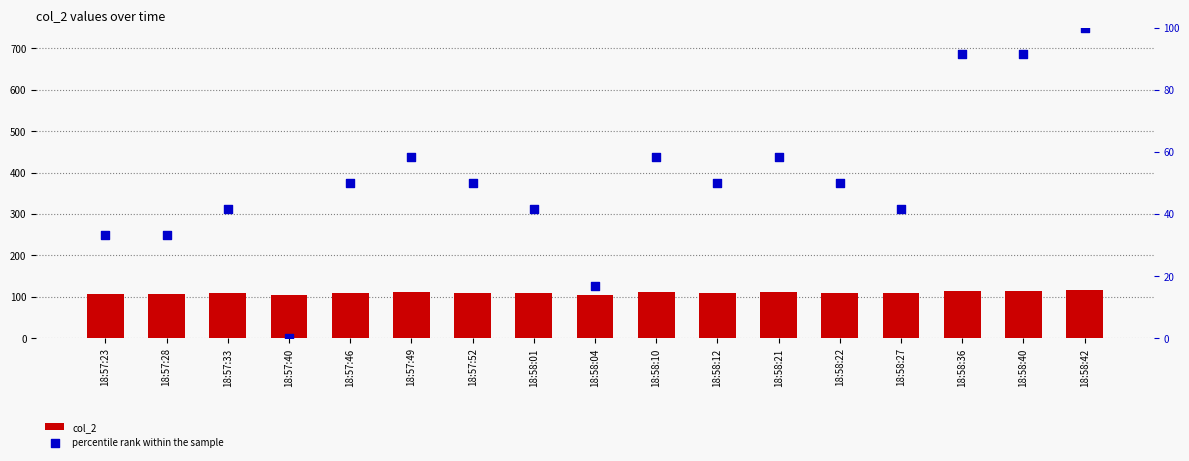

Which series has the widest spread of Y values?

percentile rank within the sample